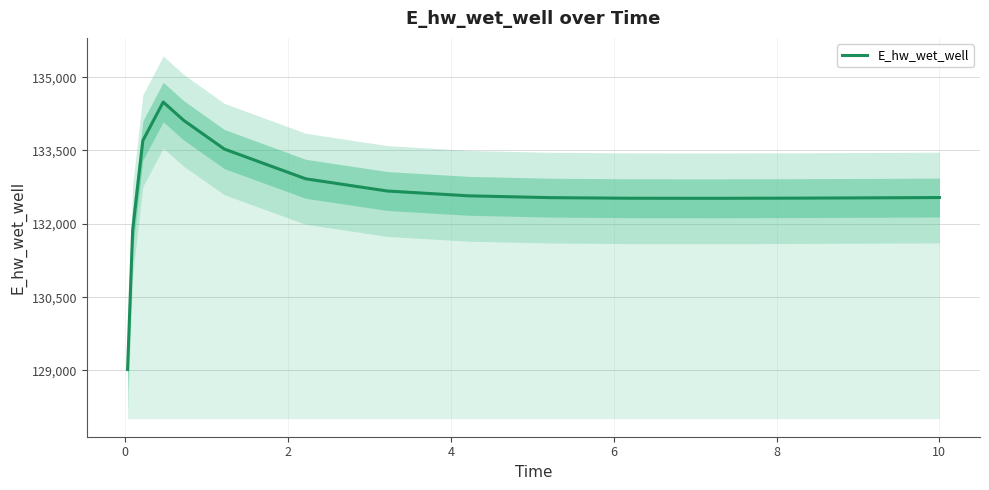

Reading left to right, what are all the values shown in this chart?

129019.4	131873.9	133701.4	134491.1	134118.5	133529.9	132921.0	132671.5	132572.8	132535.5	132523.3	132522.0	132525.6	132531.8	132537.7